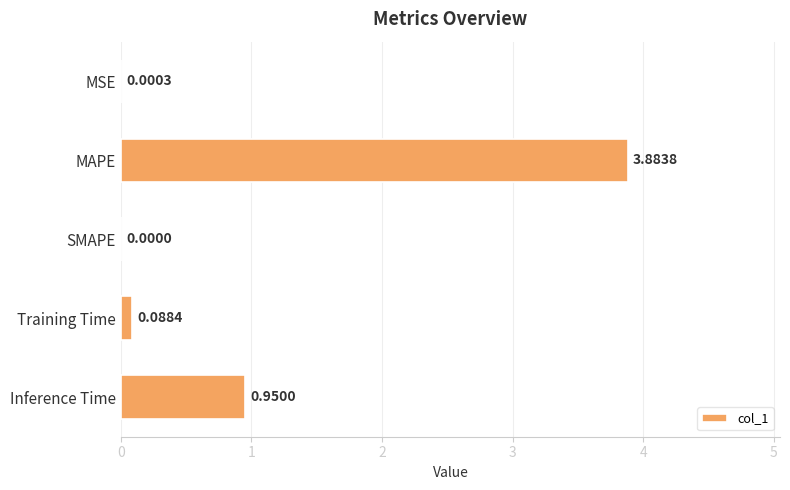

Between MAPE and Inference Time, which is larger?

MAPE